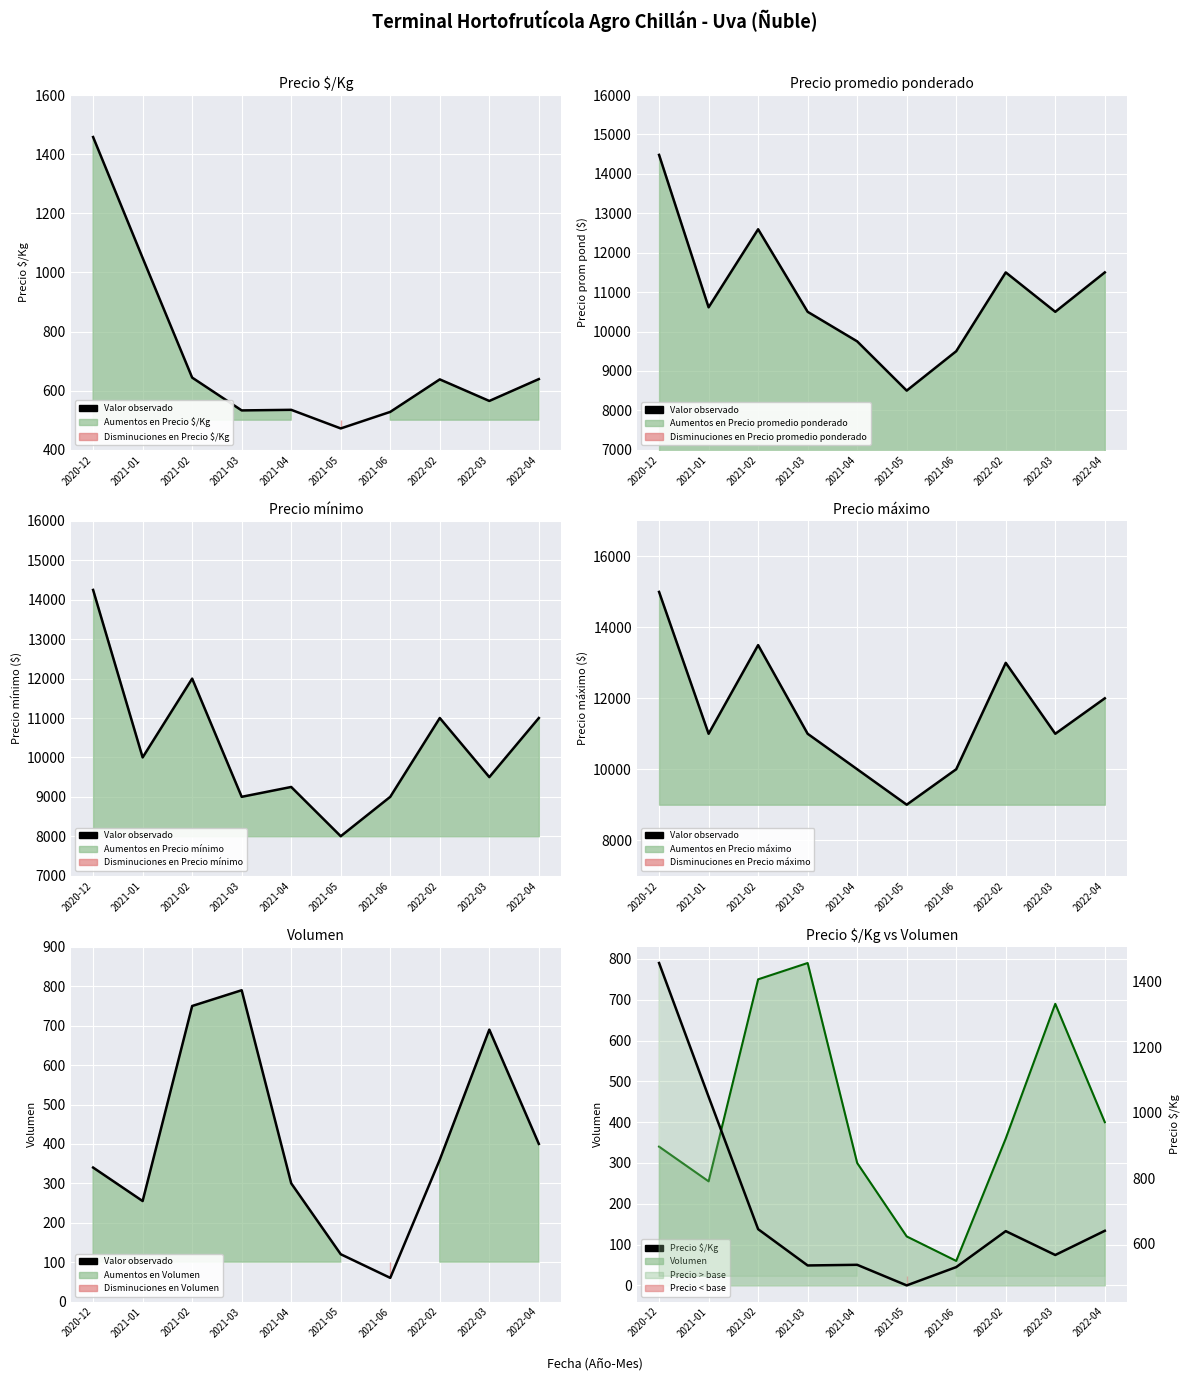

In Precio $/Kg, how many points are higher than both neighbors (excluding endpoints)?

2